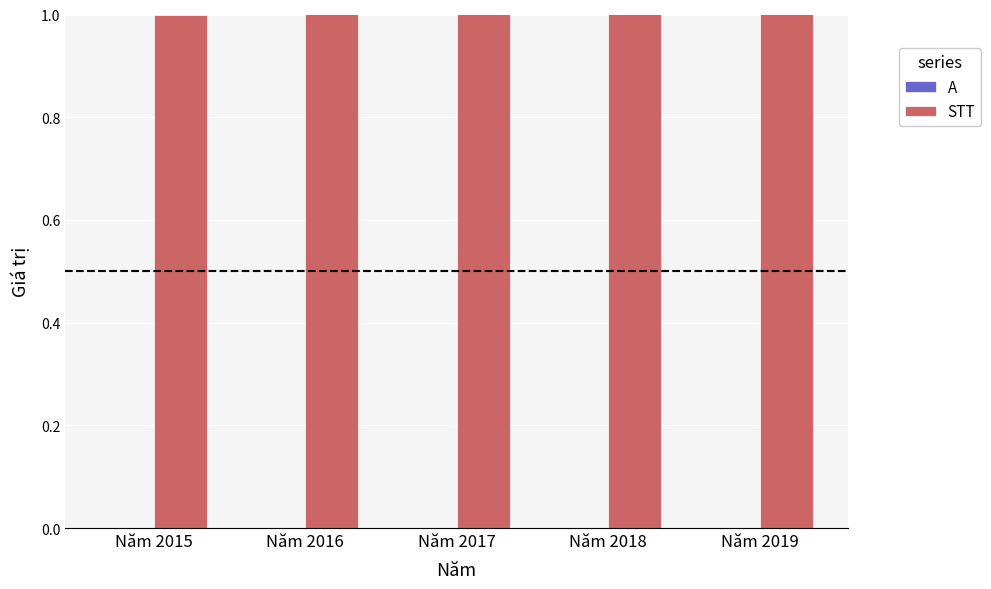

Rank the series by their average value, from lowest to highest.

A, STT